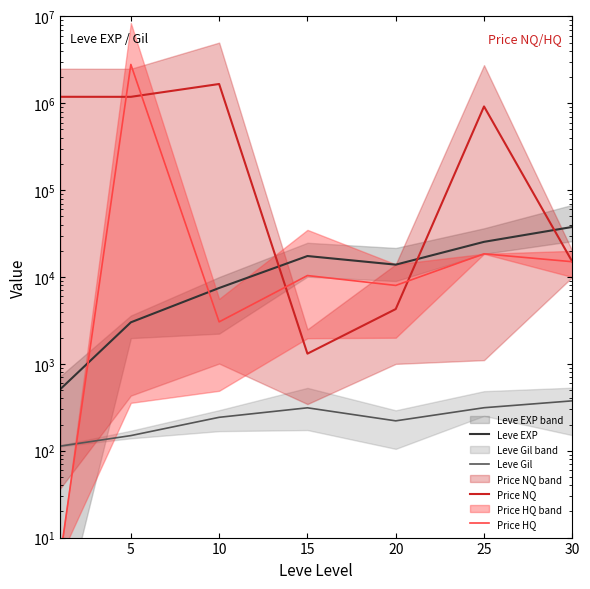

Rank the series by their maximum value, from highest to lowest.

Price HQ, Price NQ, Leve EXP, Leve Gil